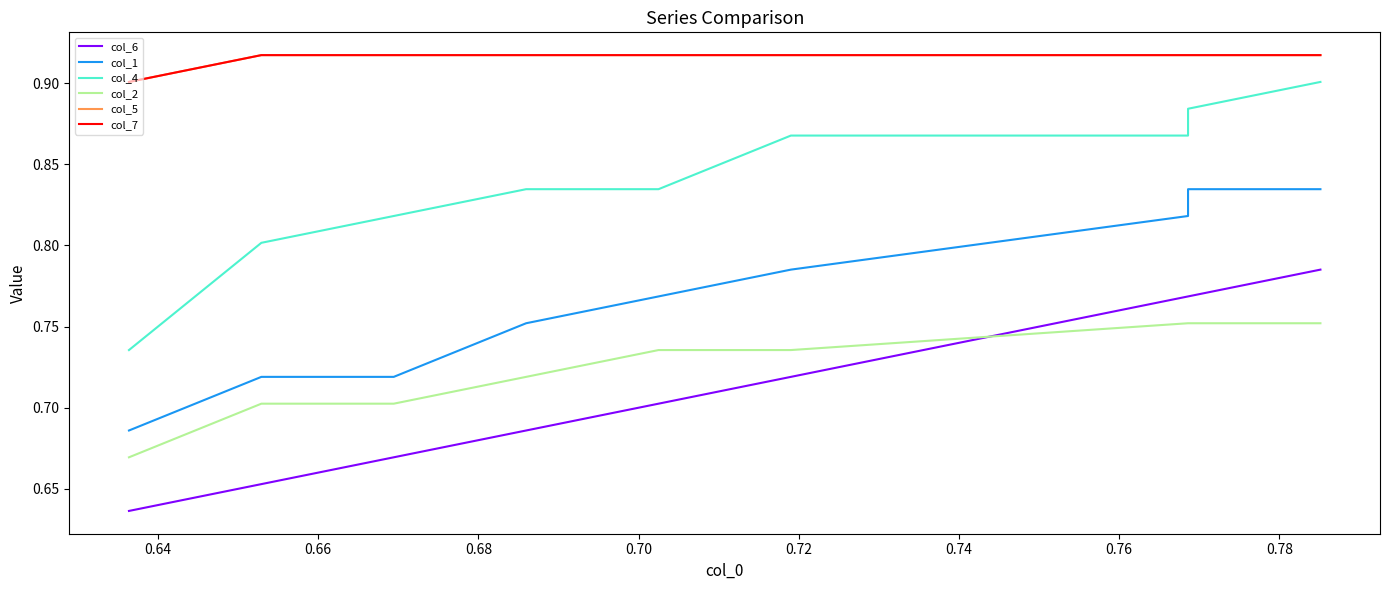

Between 0.68 and 0.70, which is larger?

0.70